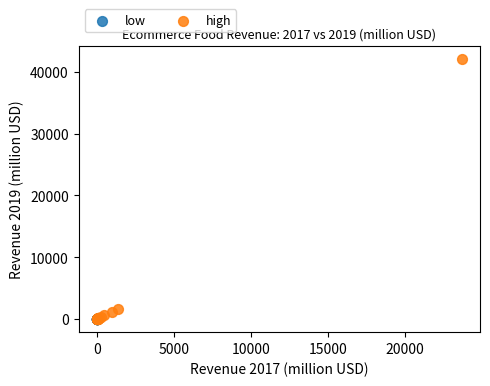

Which series has the largest Y range (max minus min)?

high